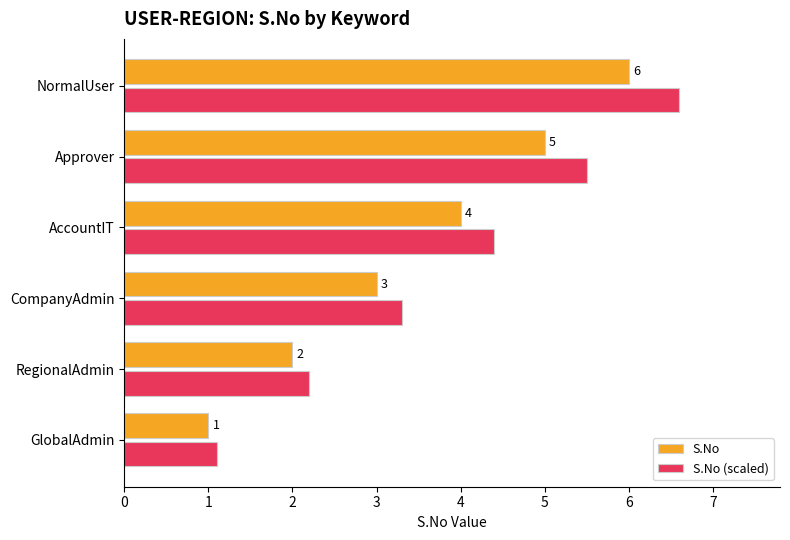

Which series has the largest total across all categories?

S.No (scaled)